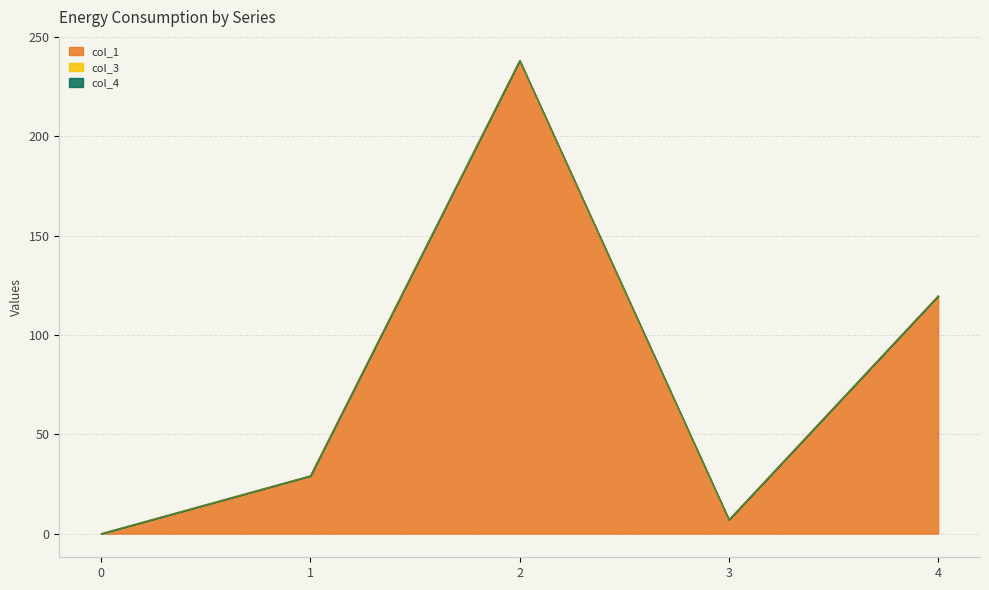

Reading left to right, list all the values displayed in this chart.

col_1: 0.0	29.1	238.1	7.0	119.7
col_3: 0.0	0.0	0.0	0.0	0.0
col_4: 0.0	0.0	0.0	0.0	0.0